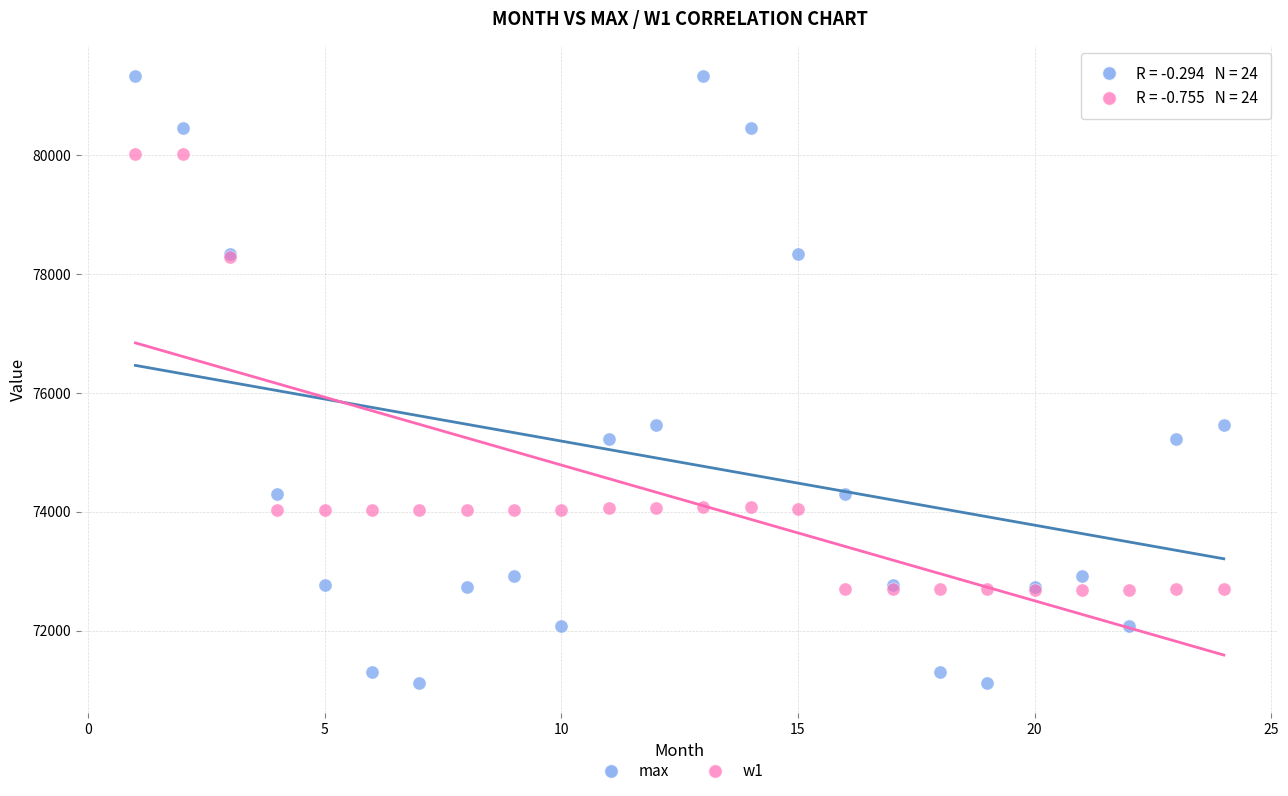

Which series contains the highest Y value?

max